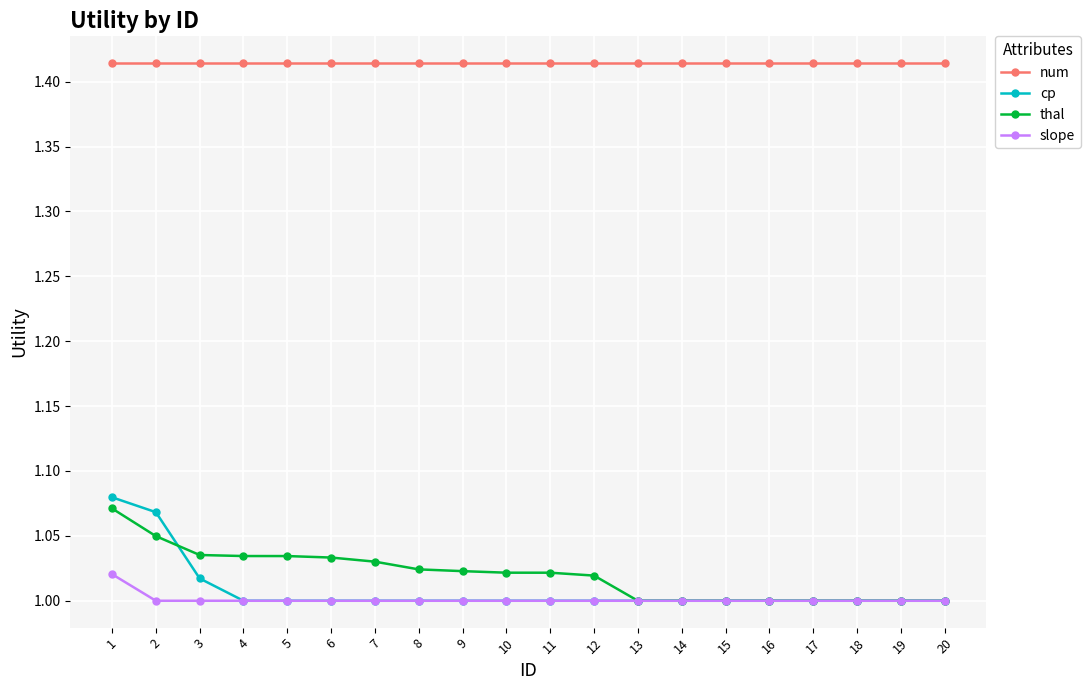

Which series changed the most between 8 and 13?

thal